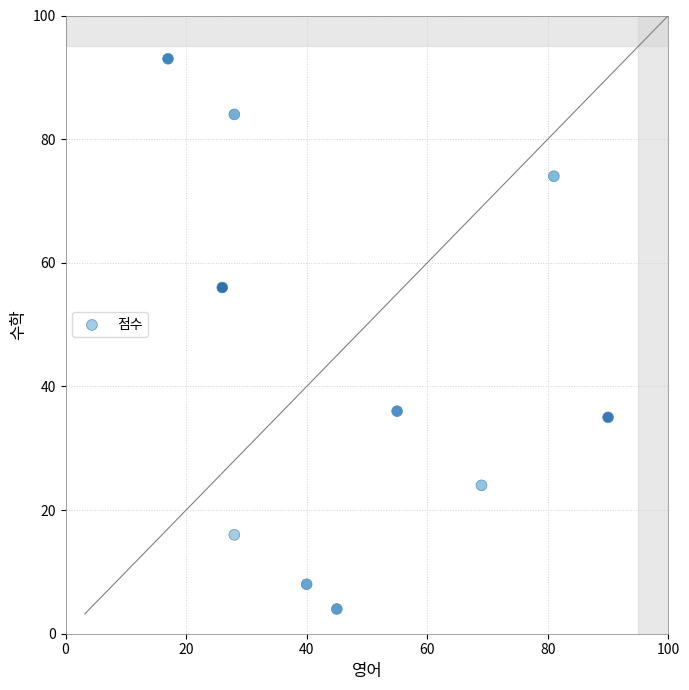

What Y value in the scatter plot is closest to 48?

56